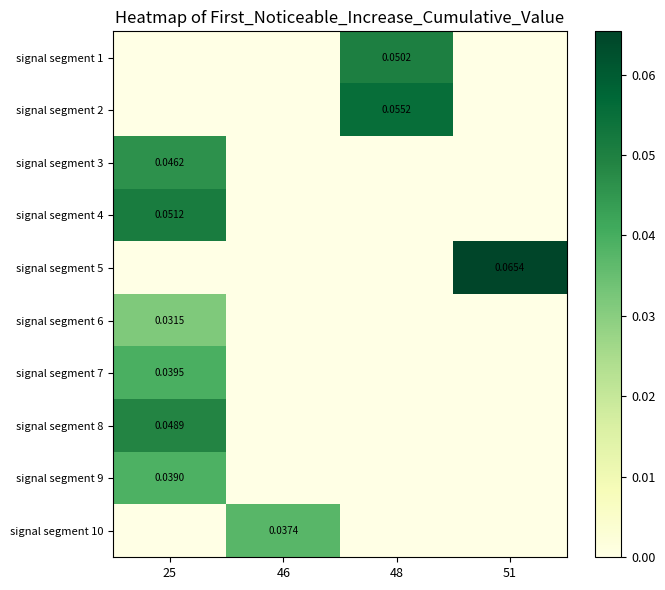

Between 25 and 51, which is larger?

25